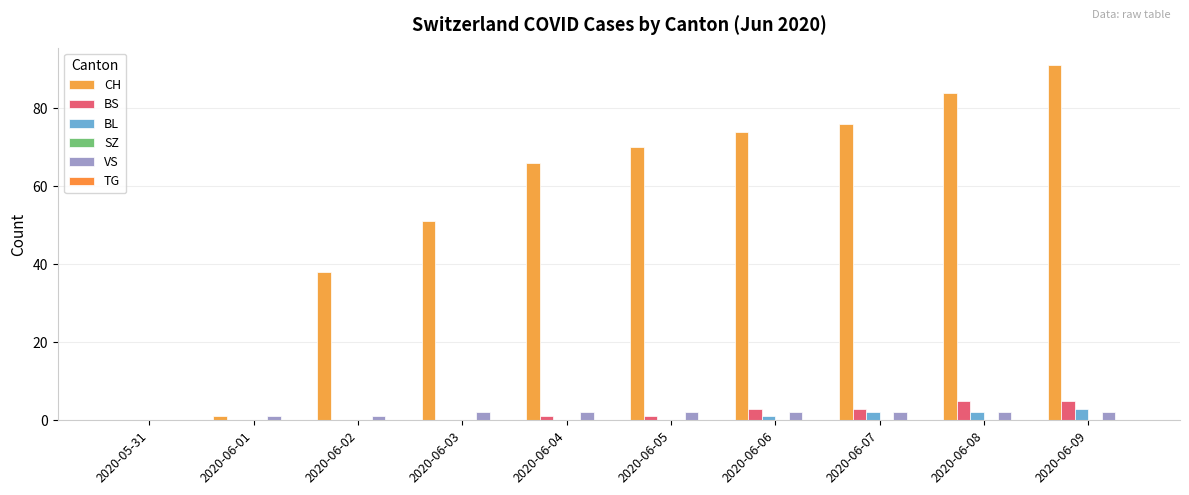

Which series has the largest total across all categories?

CH